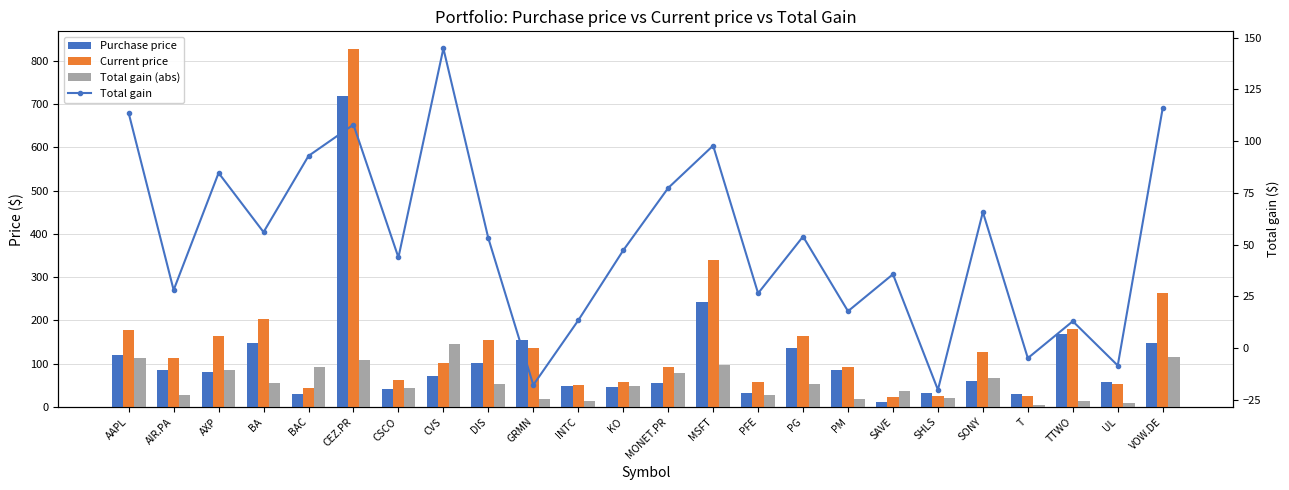

At which category does the chart reach its peak across all series?

CEZ.PR